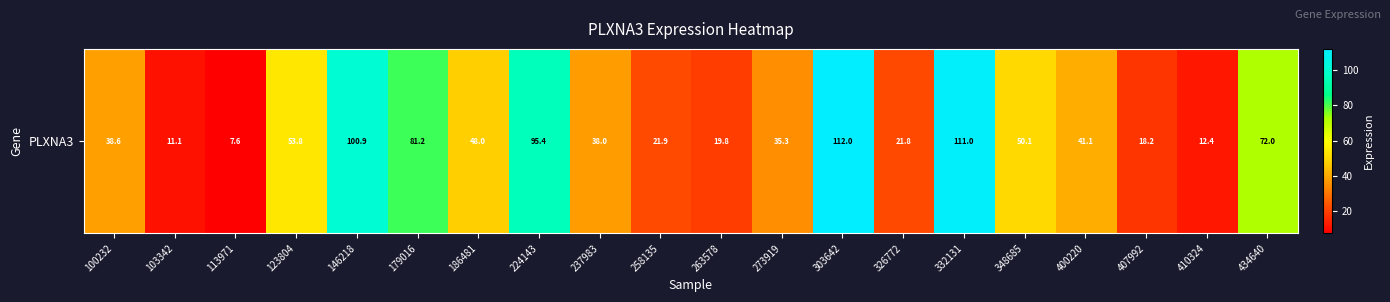

What is the greatest value displayed?

112.0